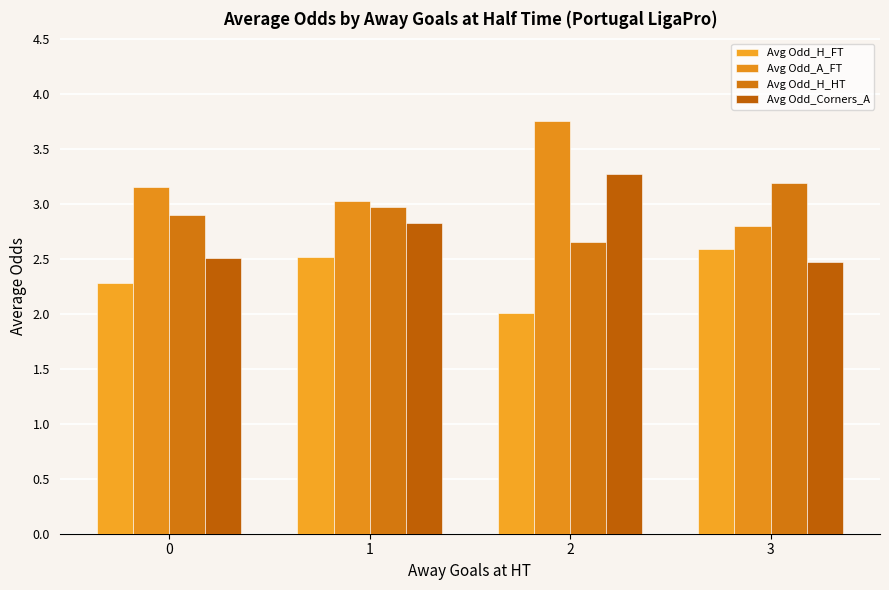

What is the value of the Avg Odd_A_FT bar at the 1st from the left?

3.2